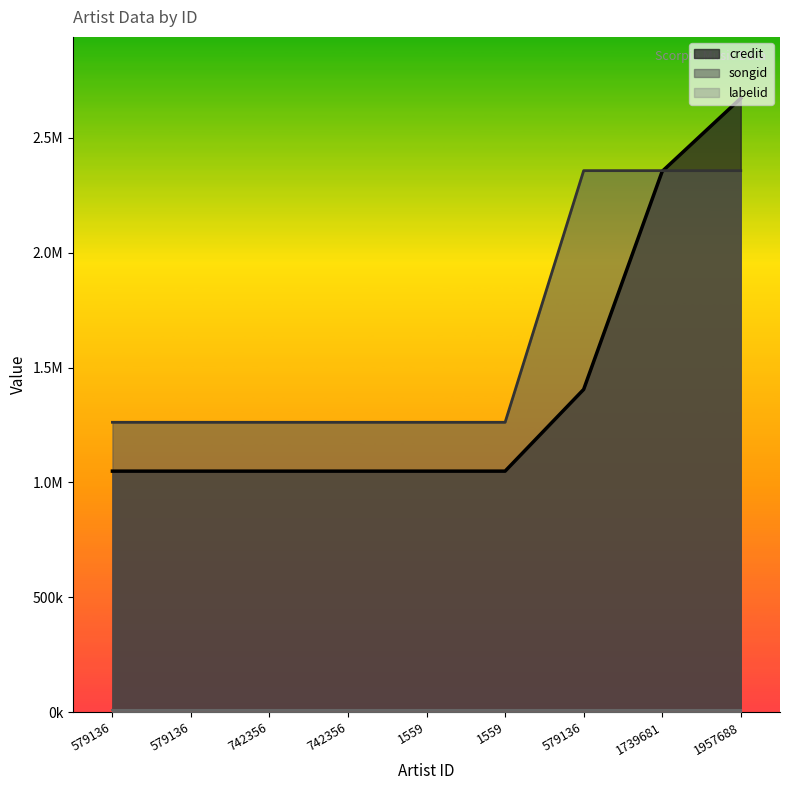

Does the chart display data point markers on the line(s)?

No